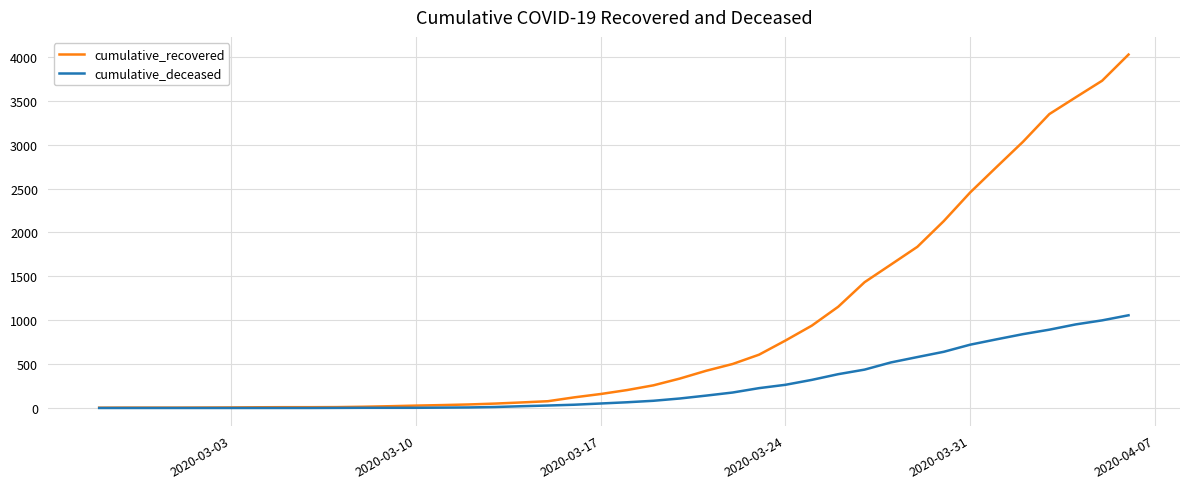

Which series has the largest total across all categories?

cumulative_recovered